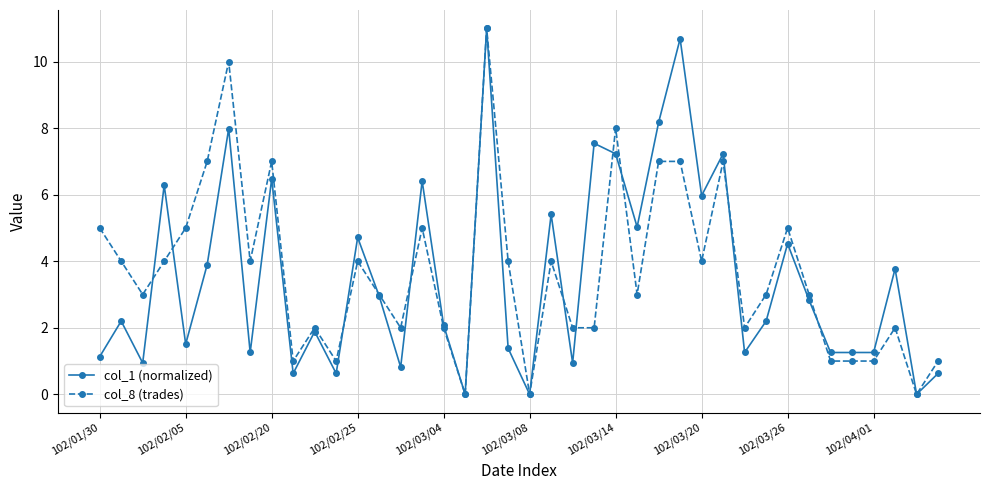

What is the difference between the maximum and minimum values in the col_1 (normalized) series?

11.0